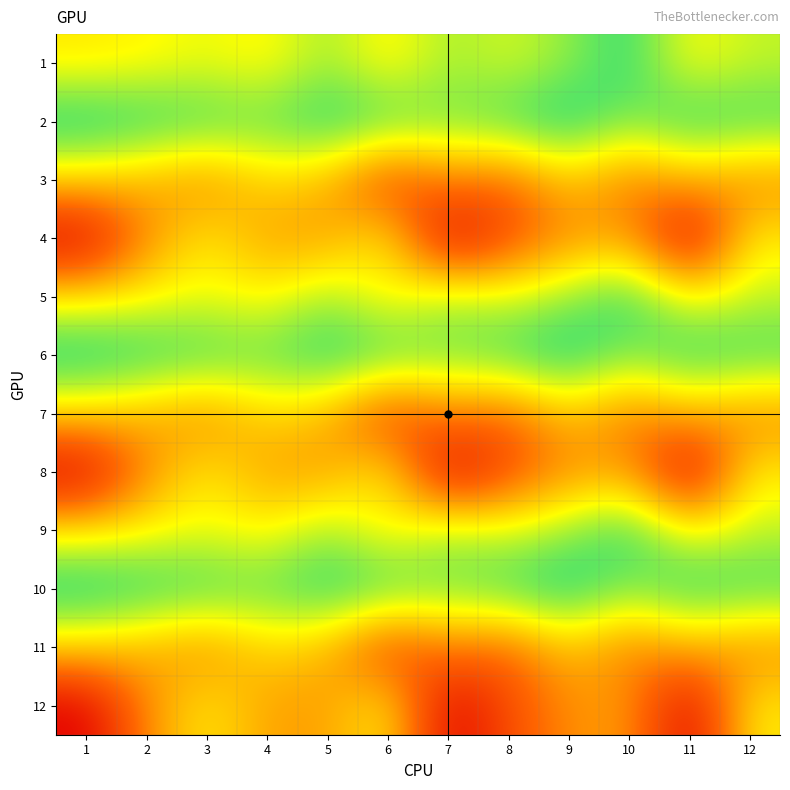

Reading left to right, transcribe all the data shown in this chart.

1: 1=0.7	2=0.7	3=0.8	4=0.7	5=0.8	6=0.7	7=0.8	8=0.8	9=0.8	10=0.9	11=0.7	12=0.8
2: 1=0.9	2=0.9	3=0.9	4=0.9	5=0.9	6=0.9	7=0.9	8=0.9	9=0.9	10=0.8	11=0.9	12=0.9
3: 1=0.7	2=0.7	3=0.6	4=0.7	5=0.7	6=0.5	7=0.6	8=0.6	9=0.7	10=0.6	11=0.7	12=0.6
4: 1=0.4	2=0.6	3=0.7	4=0.6	5=0.6	6=0.7	7=0.4	8=0.5	9=0.6	10=0.6	11=0.4	12=0.7
5: 1=0.7	2=0.7	3=0.8	4=0.7	5=0.8	6=0.7	7=0.8	8=0.8	9=0.8	10=0.9	11=0.7	12=0.8
6: 1=0.9	2=0.9	3=0.9	4=0.9	5=0.9	6=0.9	7=0.9	8=0.9	9=0.9	10=0.8	11=0.9	12=0.9
7: 1=0.7	2=0.7	3=0.6	4=0.7	5=0.7	6=0.5	7=0.6	8=0.6	9=0.7	10=0.6	11=0.7	12=0.6
8: 1=0.4	2=0.6	3=0.7	4=0.6	5=0.6	6=0.7	7=0.4	8=0.5	9=0.6	10=0.6	11=0.4	12=0.7
9: 1=0.7	2=0.7	3=0.8	4=0.7	5=0.8	6=0.7	7=0.8	8=0.8	9=0.8	10=0.9	11=0.7	12=0.8
10: 1=0.9	2=0.9	3=0.9	4=0.9	5=0.9	6=0.9	7=0.9	8=0.9	9=0.9	10=0.8	11=0.9	12=0.9
11: 1=0.7	2=0.7	3=0.6	4=0.7	5=0.7	6=0.5	7=0.6	8=0.6	9=0.7	10=0.6	11=0.7	12=0.6
12: 1=0.4	2=0.6	3=0.7	4=0.6	5=0.6	6=0.7	7=0.4	8=0.5	9=0.6	10=0.6	11=0.4	12=0.7